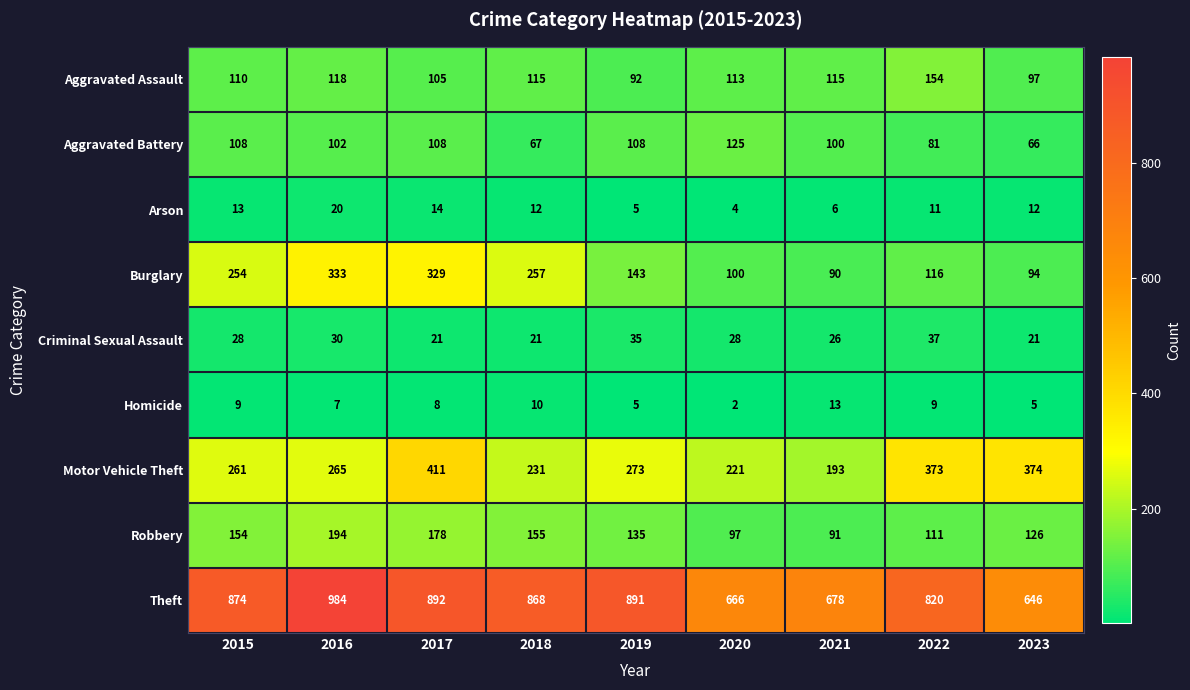

At 2018, list the series in order from smallest to largest.

Homicide, Arson, Criminal Sexual Assault, Aggravated Battery, Aggravated Assault, Robbery, Motor Vehicle Theft, Burglary, Theft